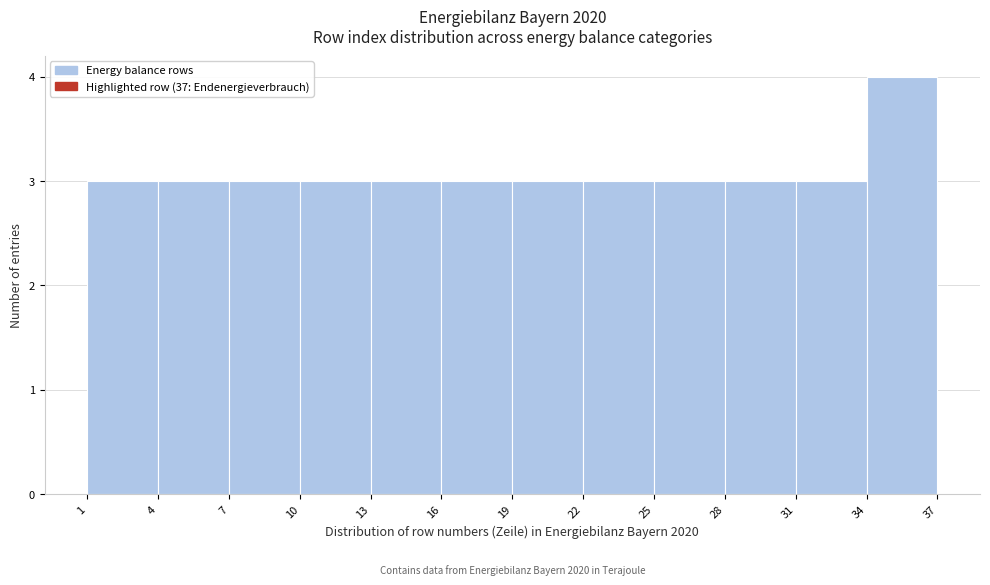

Which range on the x-axis has the tallest bar?

34 to 37